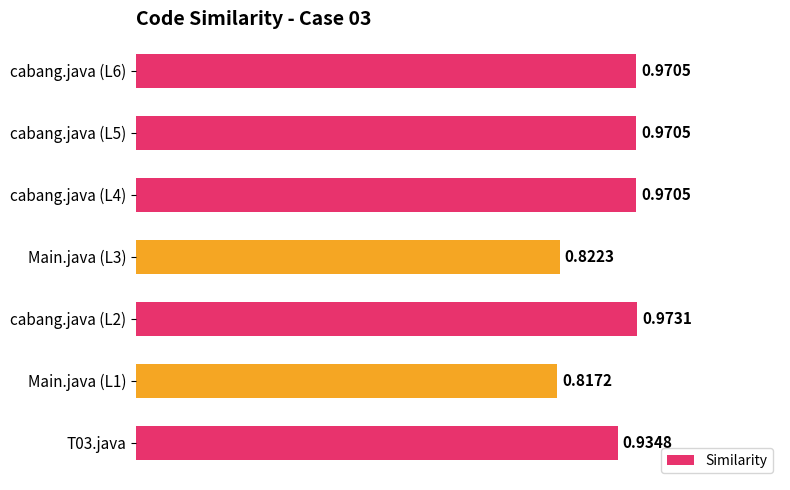

At which category does the chart reach its peak across all series?

cabang.java (L2)